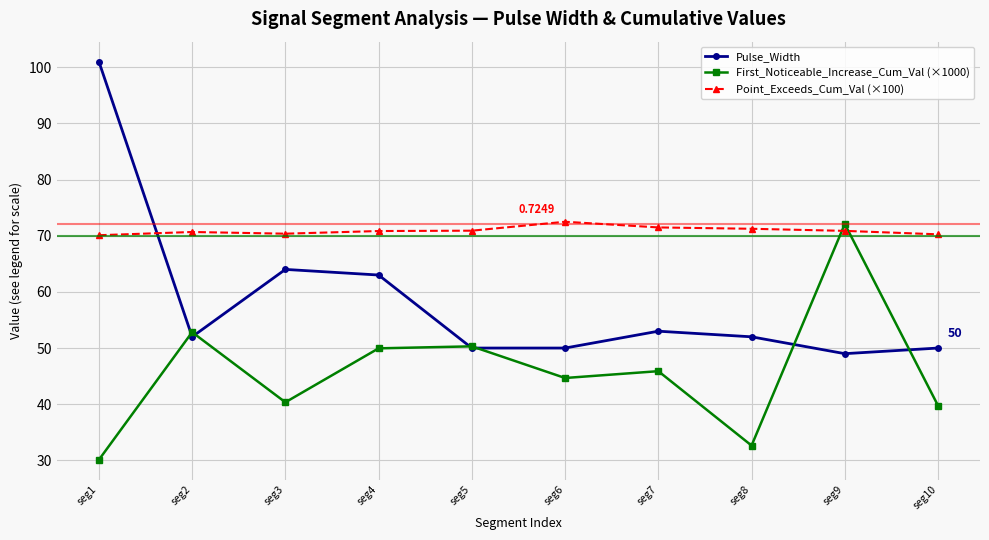

Where is the first local maximum for First_Noticeable_Increase_Cum_Val (×1000)?

seg2